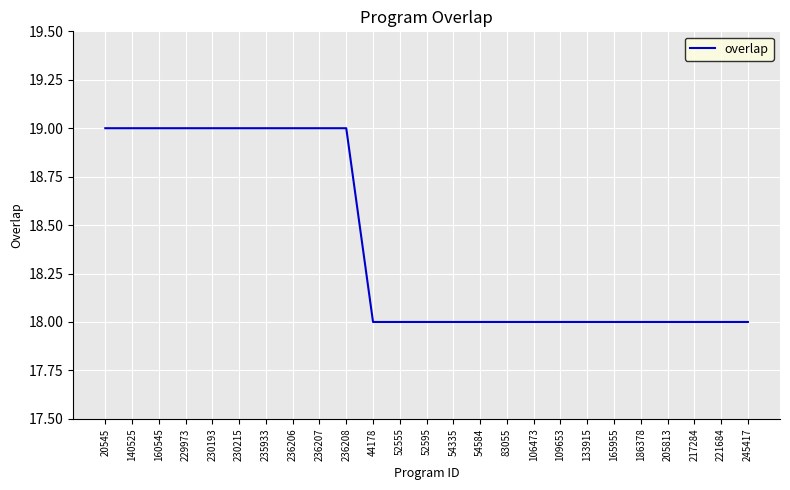

Is this an area chart (filled region under the line)?

No